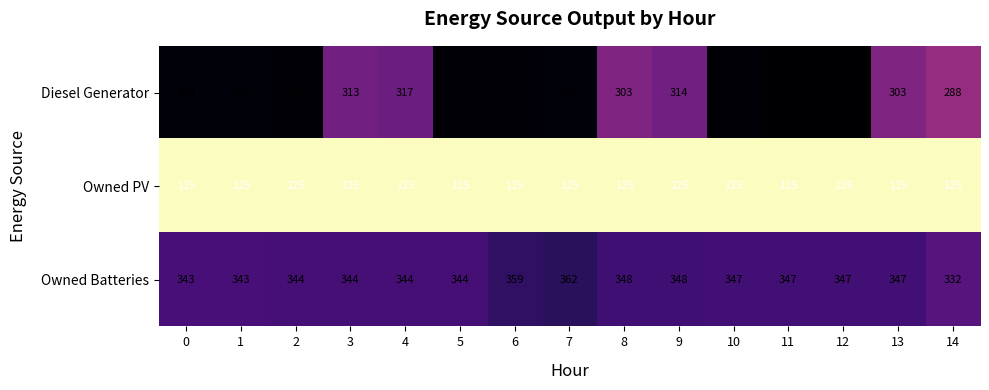

What is the spread (max minus min) of values at 3?

219